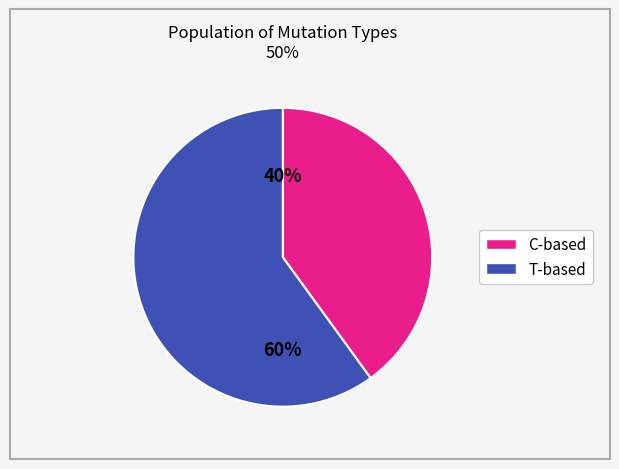

To the nearest percent, what is the average slice percentage?

50%